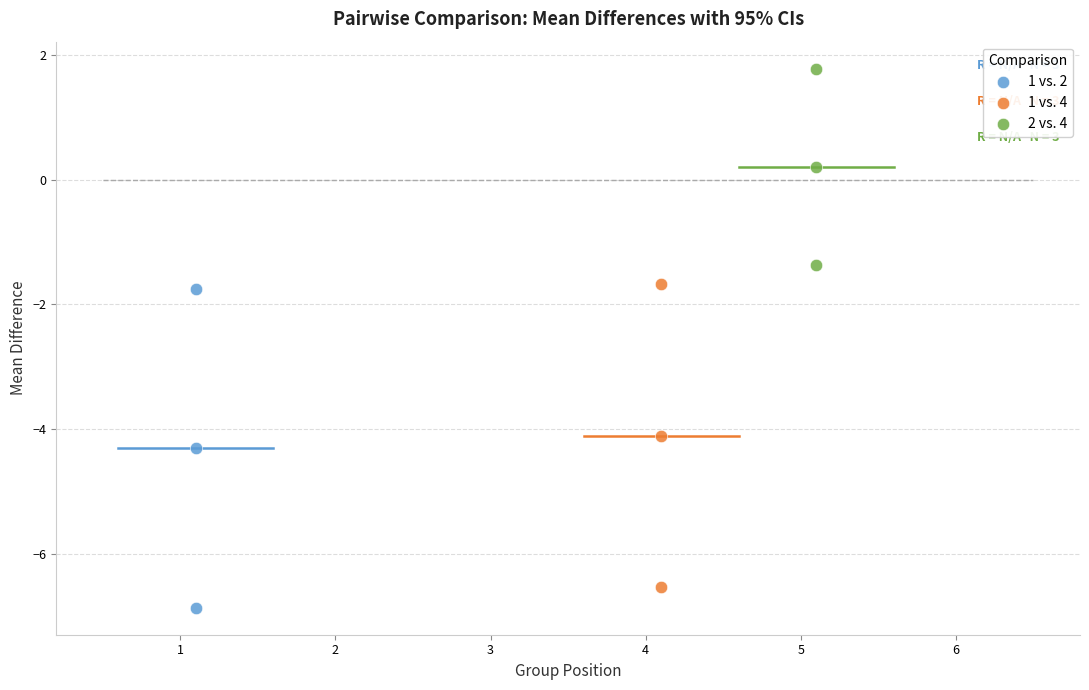

Which series contains the lowest Y value?

1 vs. 2